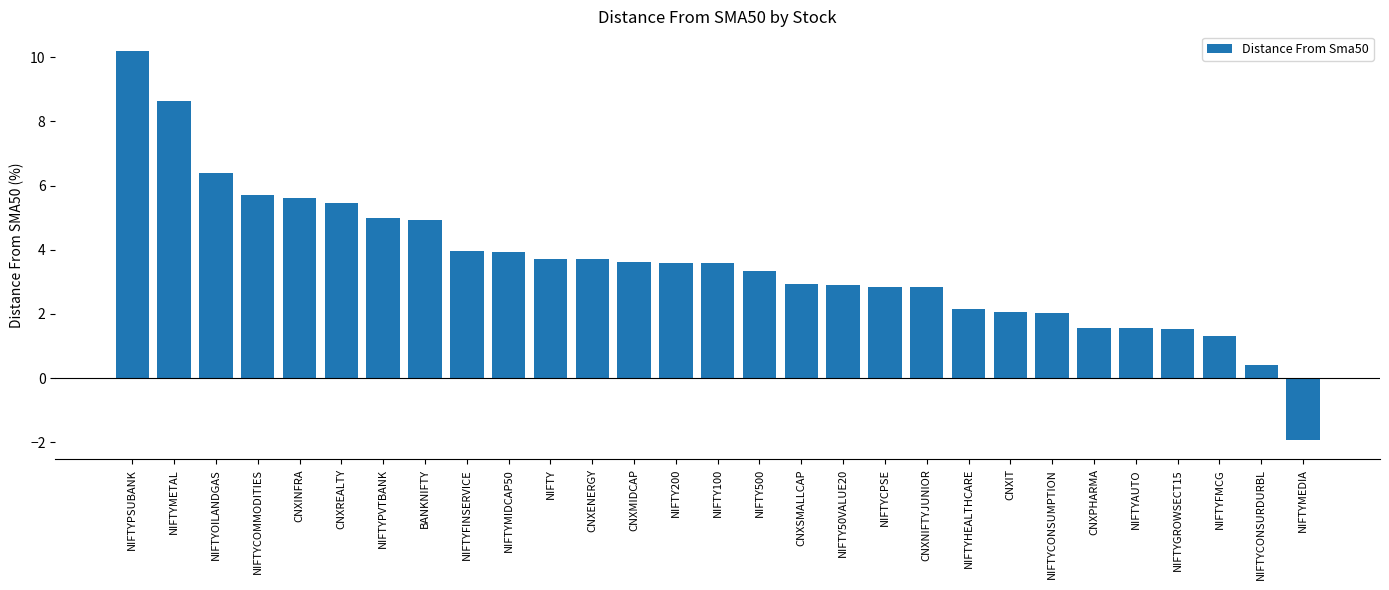

True or false: the data shows 0.6 at NIFTYCPSE.

False